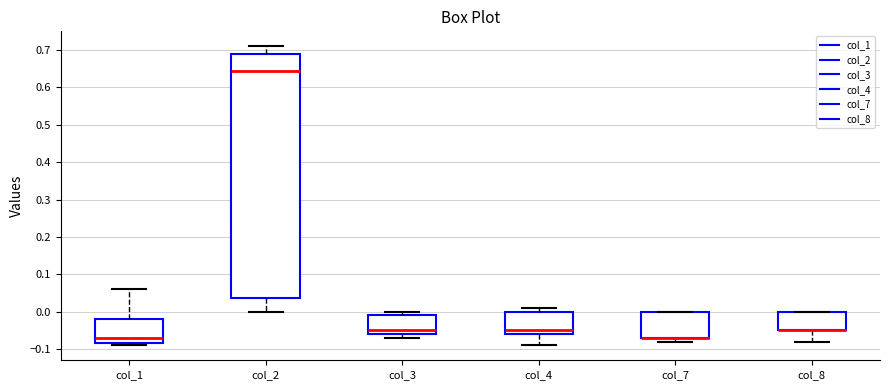

Where is the upper edge of the box for col_3 on the y-axis? The values are not printed on the chart, so give them approximately, as read against the axis.

-0.01